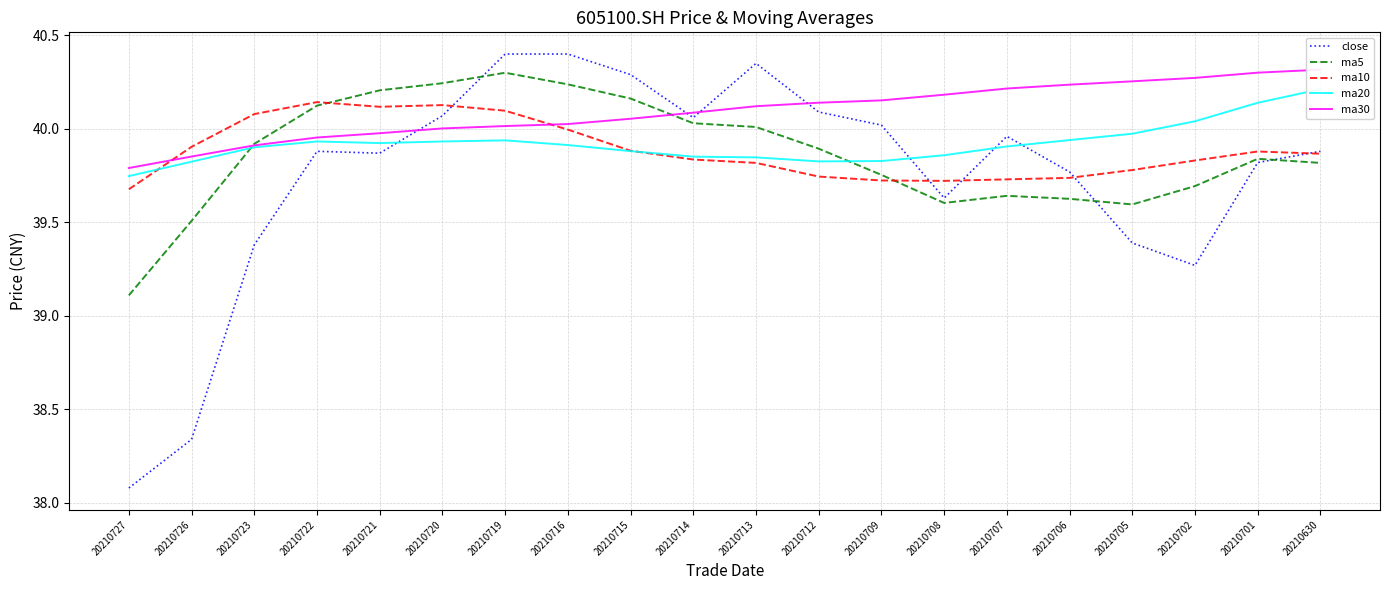

The ma30 series shows 40.3 at 20210702. True or false?

True